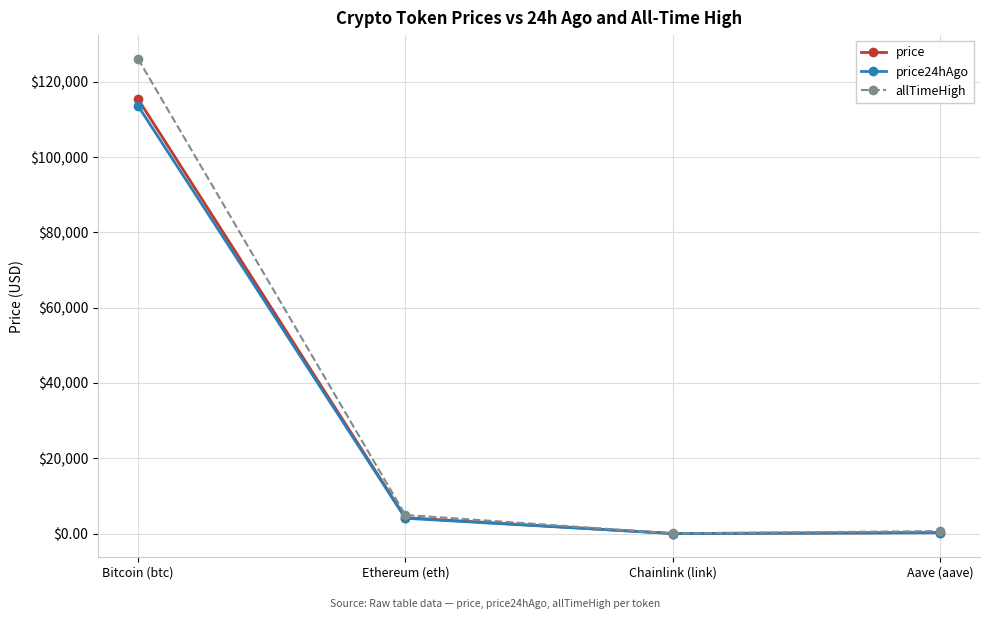

What is the label of the 4th point from the left?

Aave (aave)